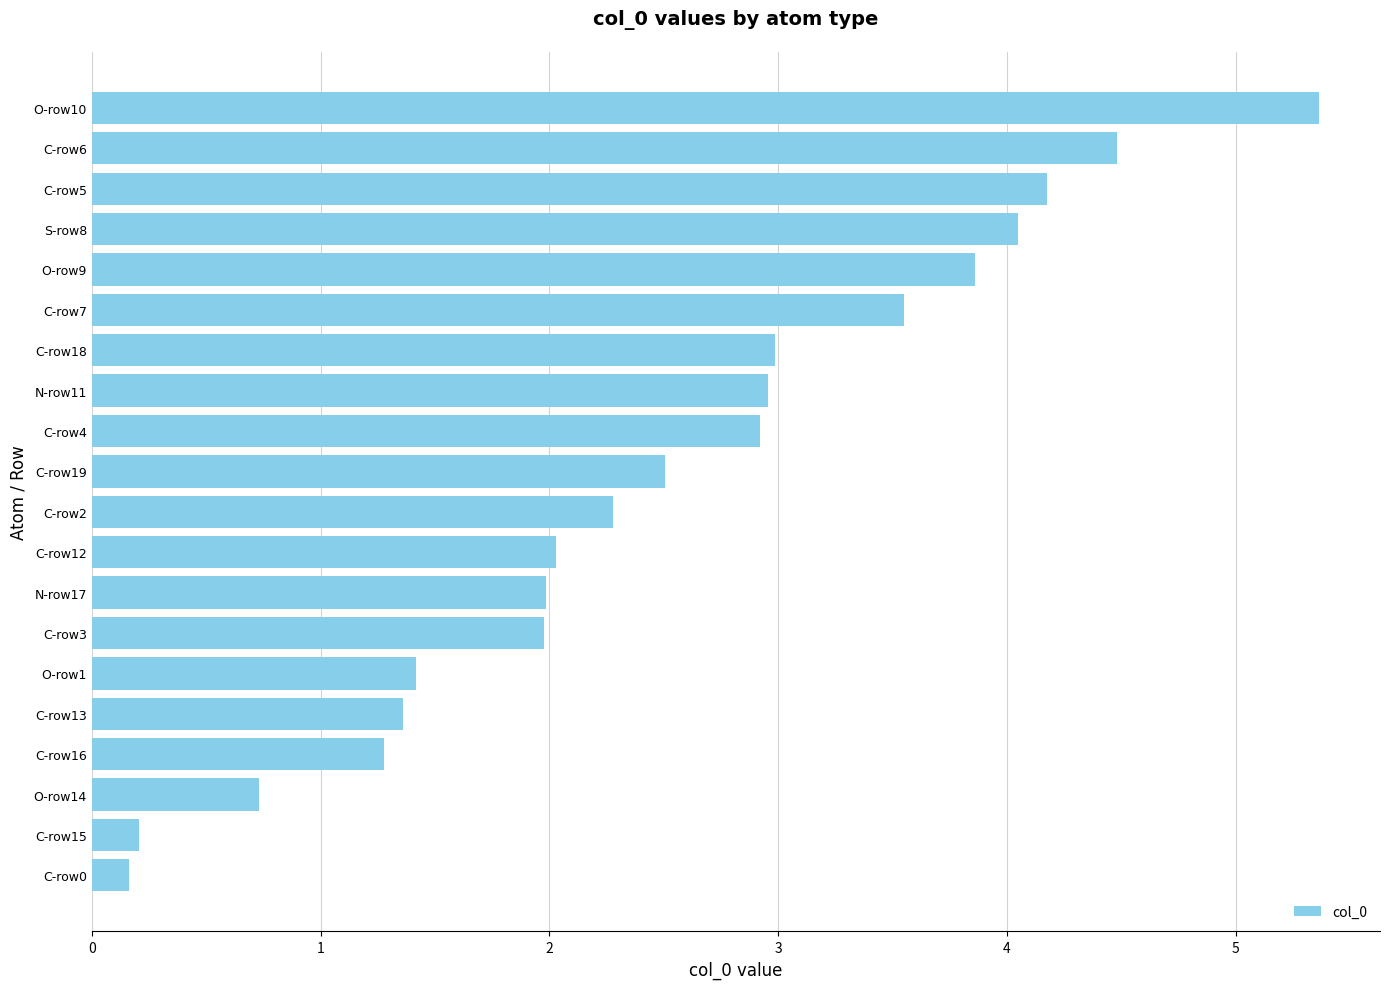

Reading top to bottom, what are all the values shown in this chart?

O-row10=5.4	C-row6=4.5	C-row5=4.2	S-row8=4.0	O-row9=3.9	C-row7=3.5	C-row18=3.0	N-row11=3.0	C-row4=2.9	C-row19=2.5	C-row2=2.3	C-row12=2.0	N-row17=2.0	C-row3=2.0	O-row1=1.4	C-row13=1.4	C-row16=1.3	O-row14=0.7	C-row15=0.2	C-row0=0.2